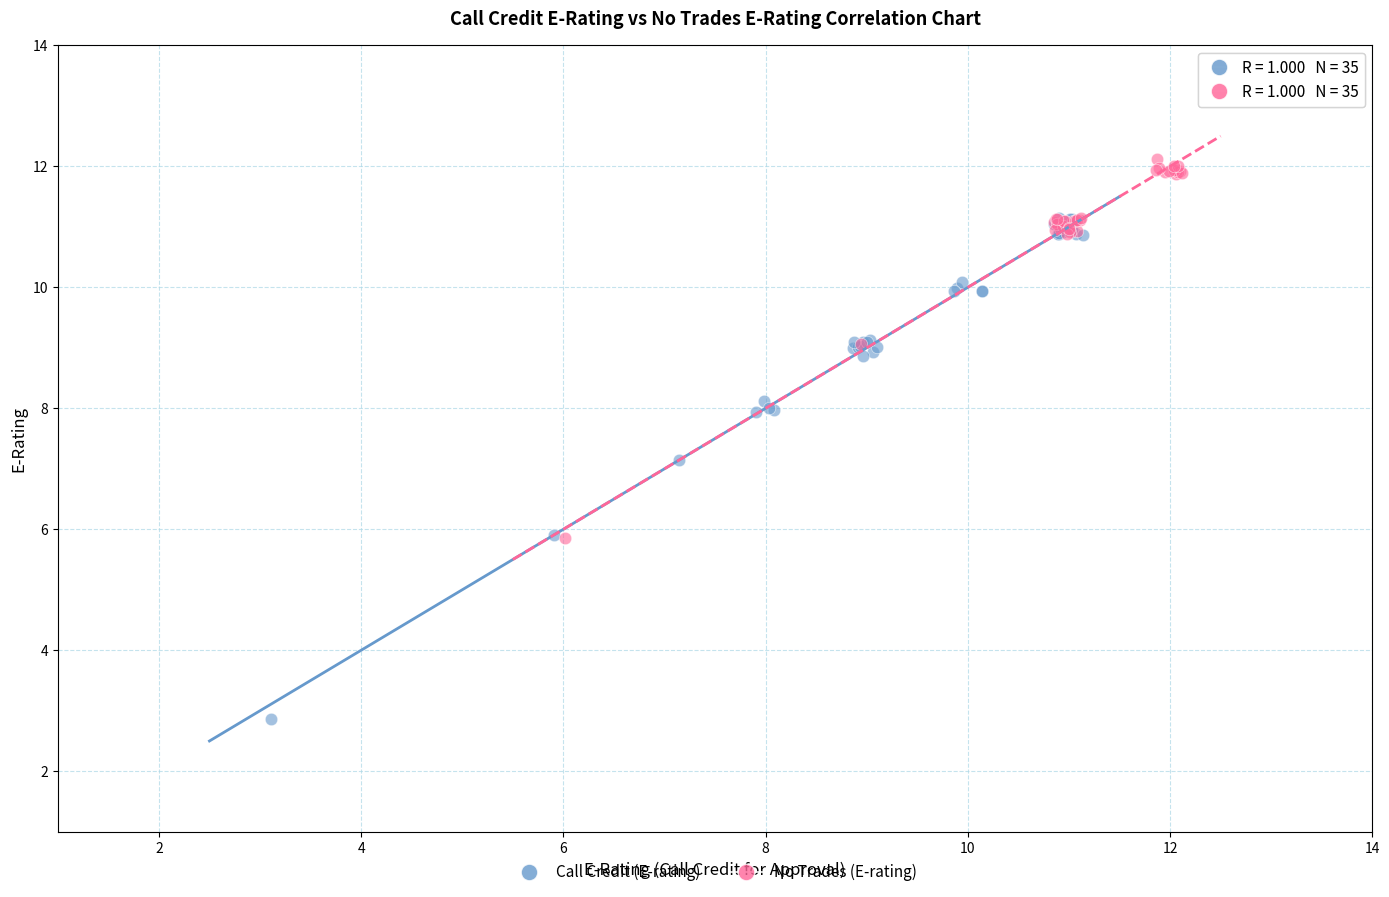

What are all the series names shown in the legend?

Call Credit (E-rating), No Trades (E-rating)